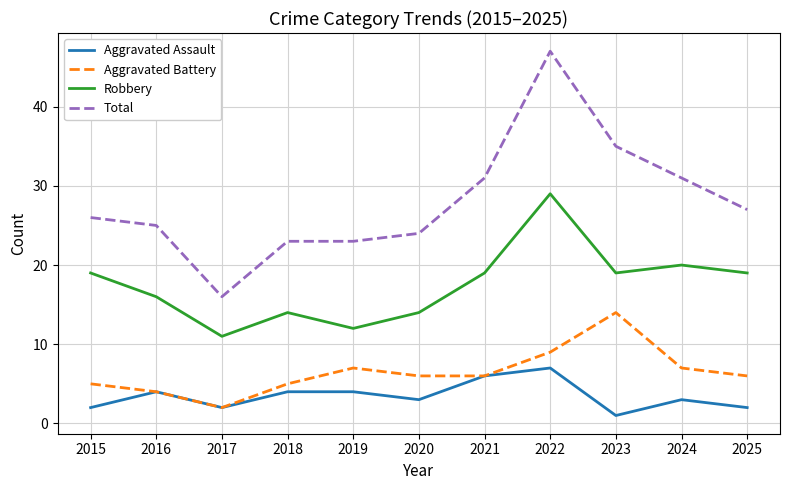

At how many categories does at least one series exceed 12?

11